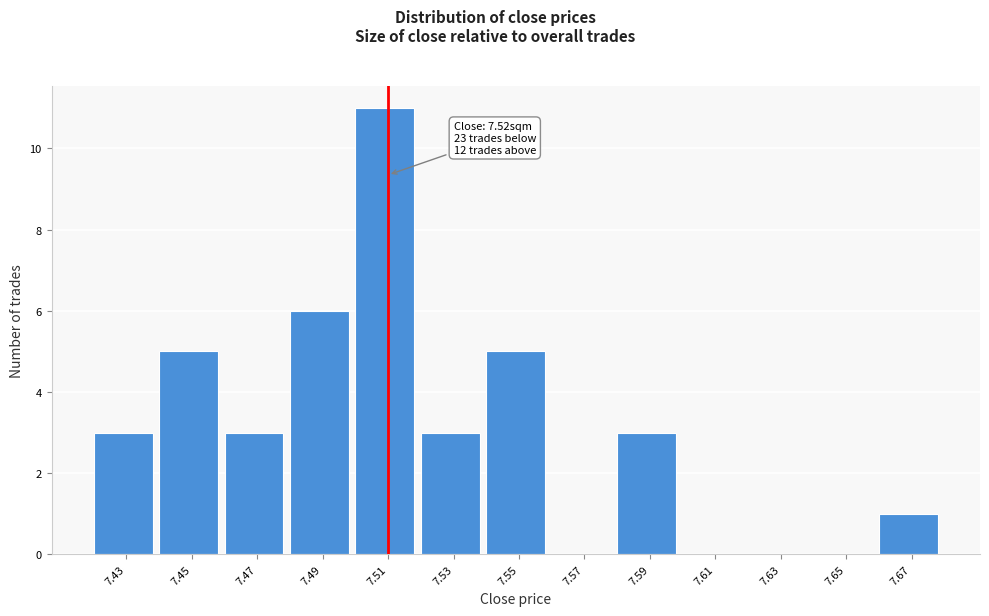

Reading right to left, transcribe all the data shown in this chart.

7.67=1	7.65=0	7.63=0	7.61=0	7.59=3	7.57=0	7.55=5	7.53=3	7.51=11	7.49=6	7.47=3	7.45=5	7.43=3